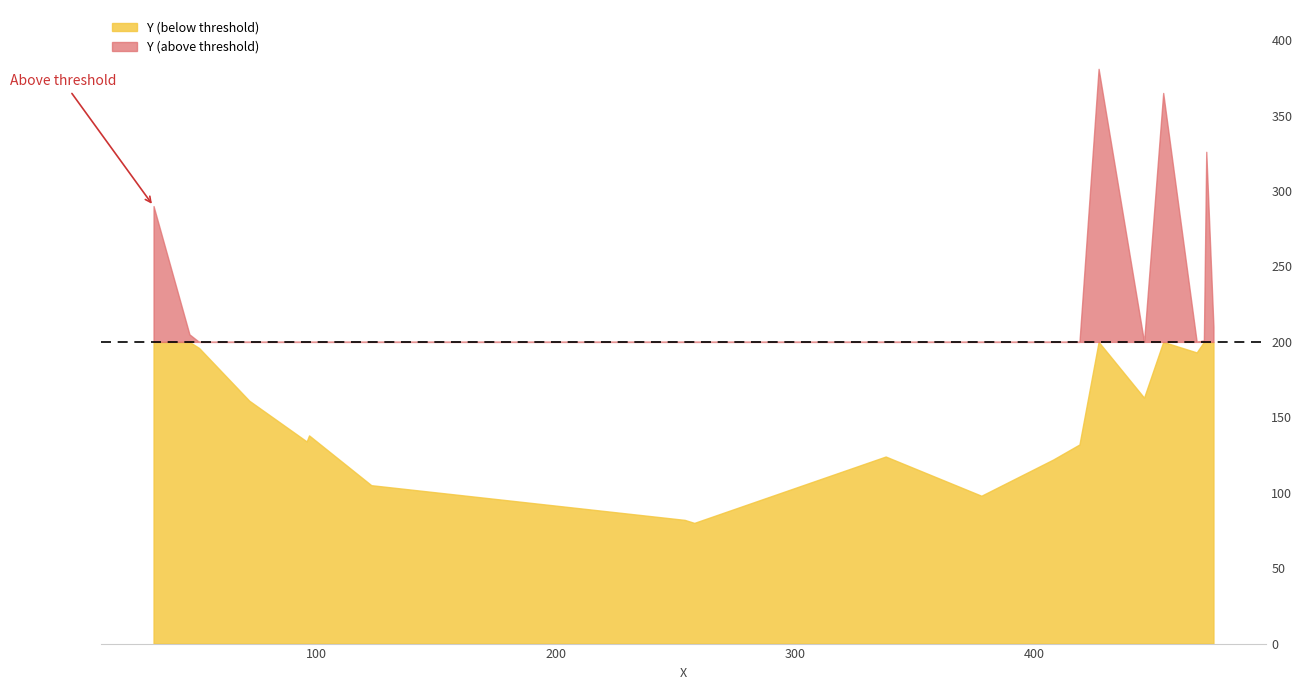

Rank the categories by value from lowest to highest.

258, 254, 378, 123, 408, 338, 419, 96, 97, 72, 446, 468, 51, 471, 47, 475, 32, 472, 454, 427